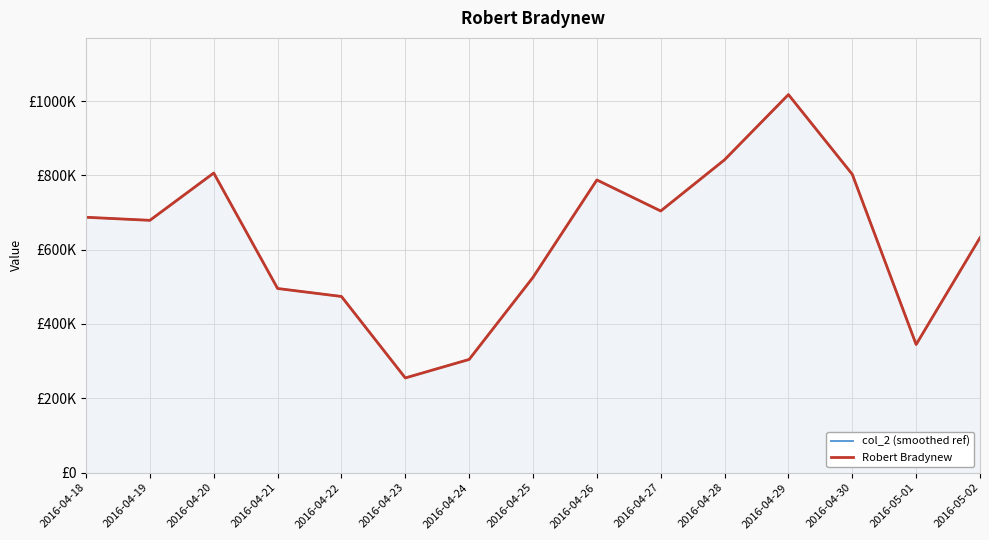

How many distinct data groups are displayed?

2